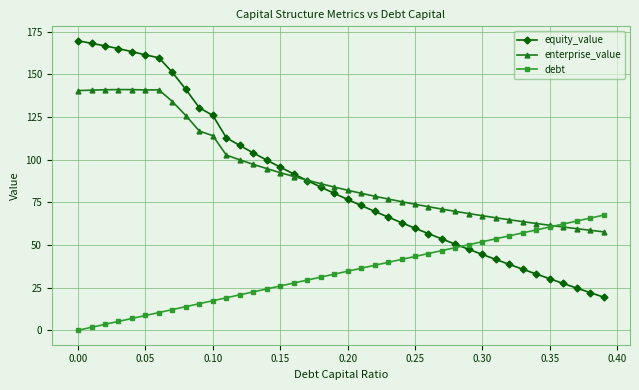

What is the maximum value for enterprise_value?

141.2